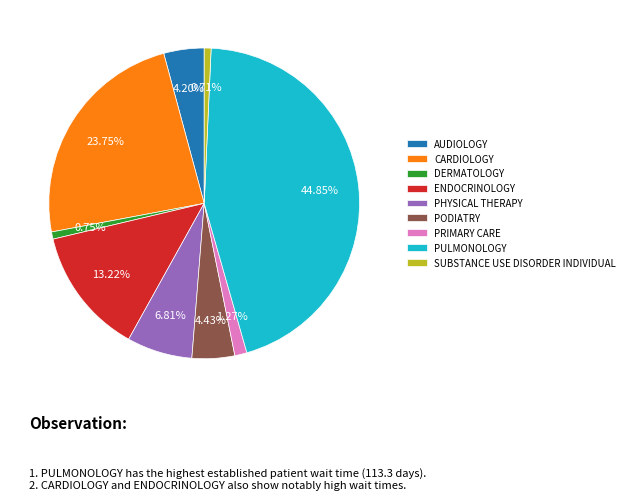

Count the number of slices in the pie.

9